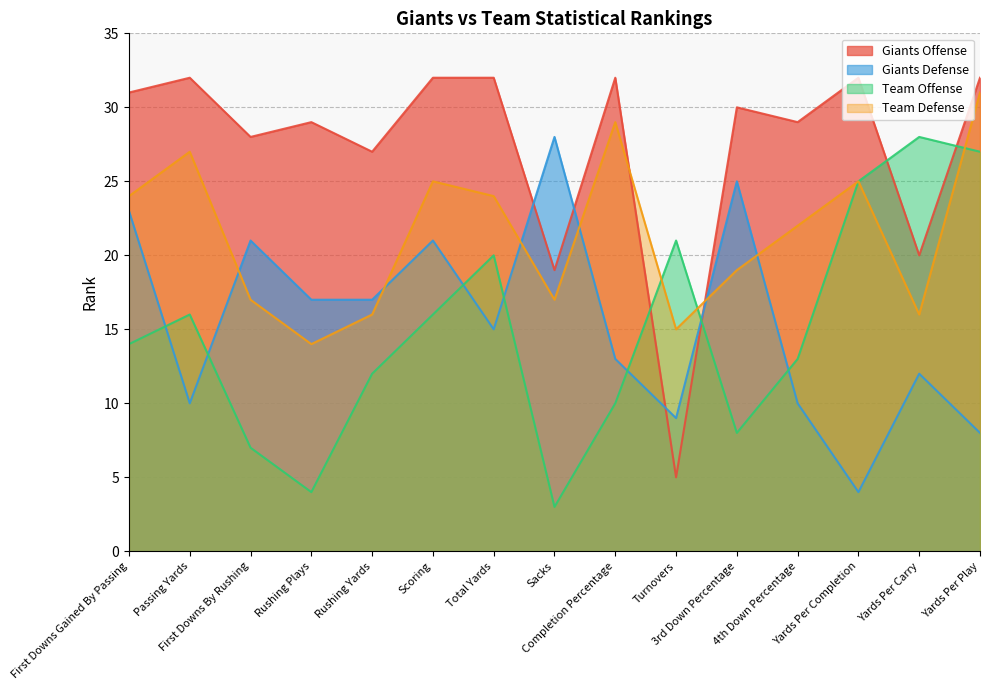

Where does the Giants Offense series first go above 30?

First Downs Gained By Passing